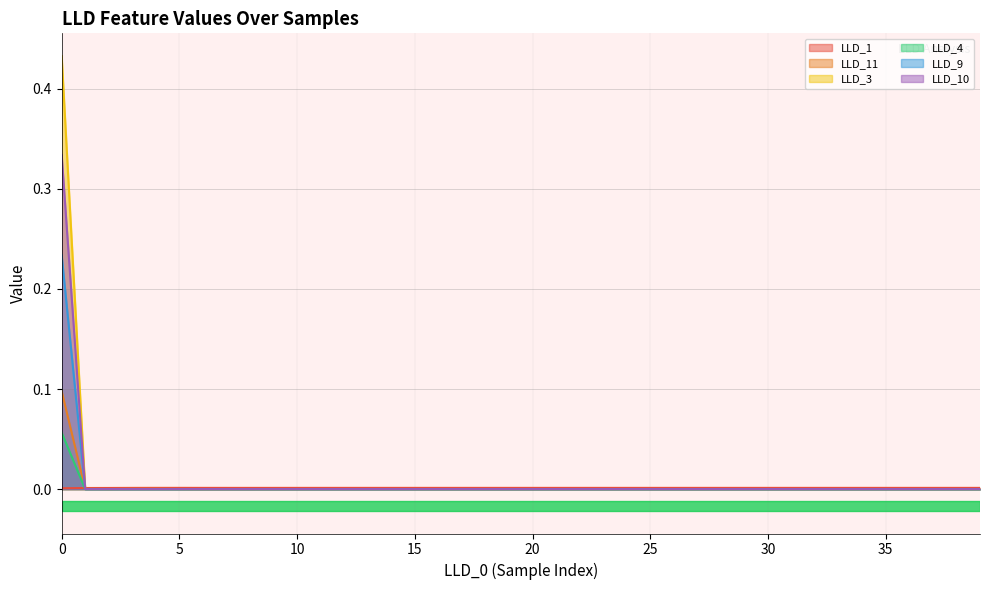

Does the chart display data point markers on the line(s)?

No